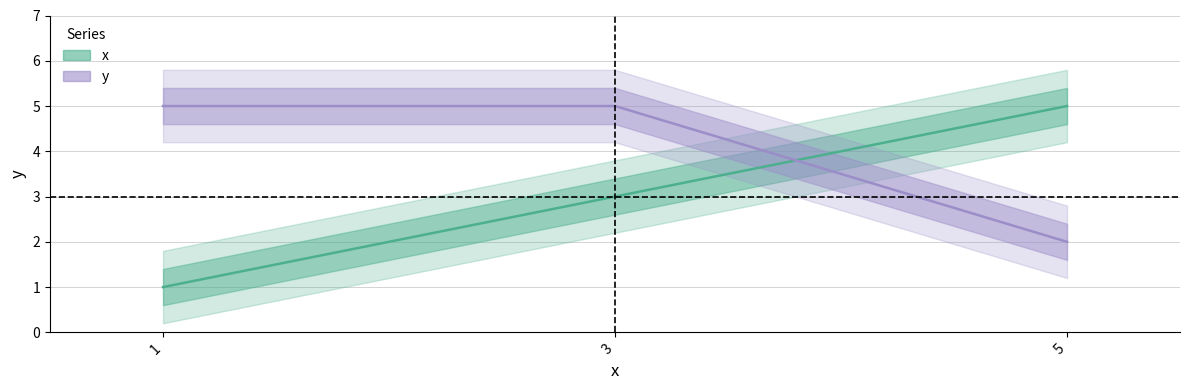

Count the number of categories in the chart.

3